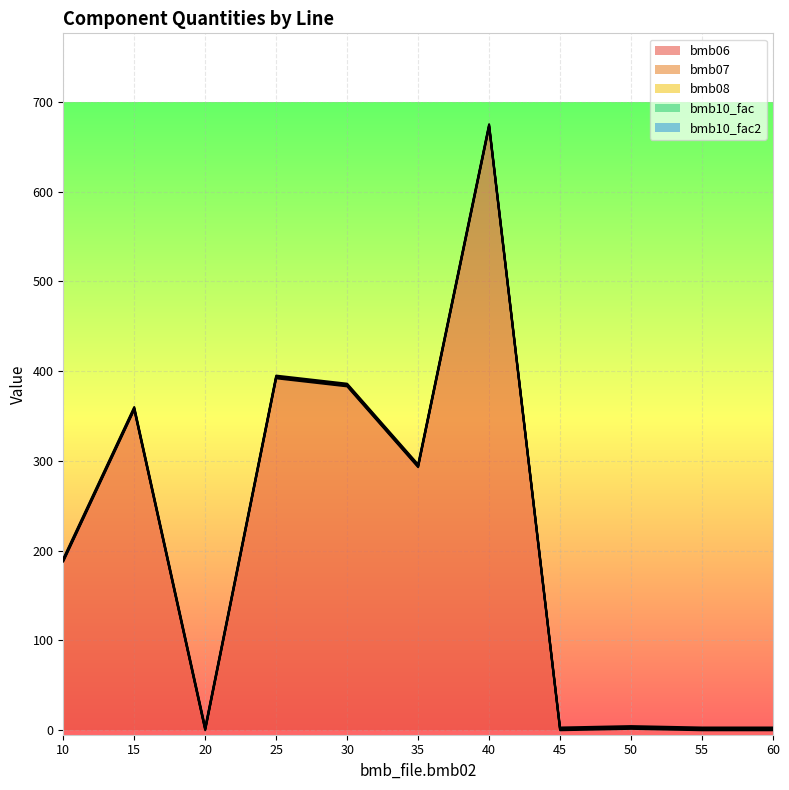

Rank the series by their maximum value, from lowest to highest.

bmb08, bmb07, bmb10_fac, bmb10_fac2, bmb06